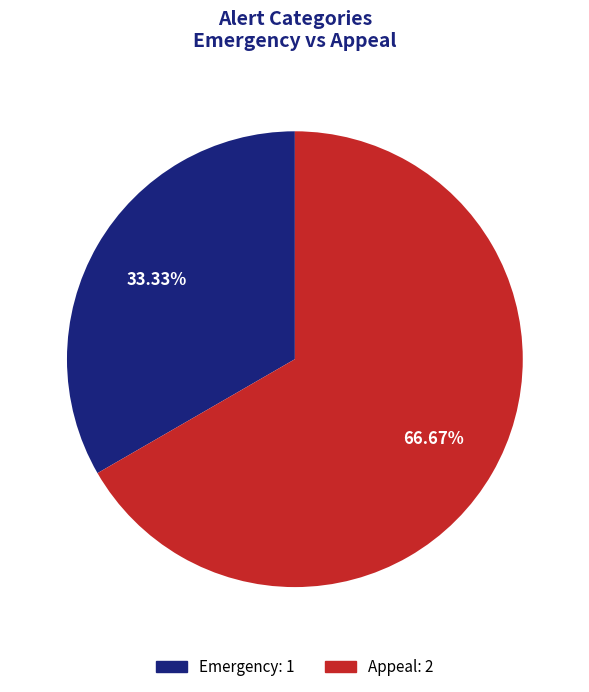

To the nearest percent, what is the combined percentage of Appeal and Emergency?

100%